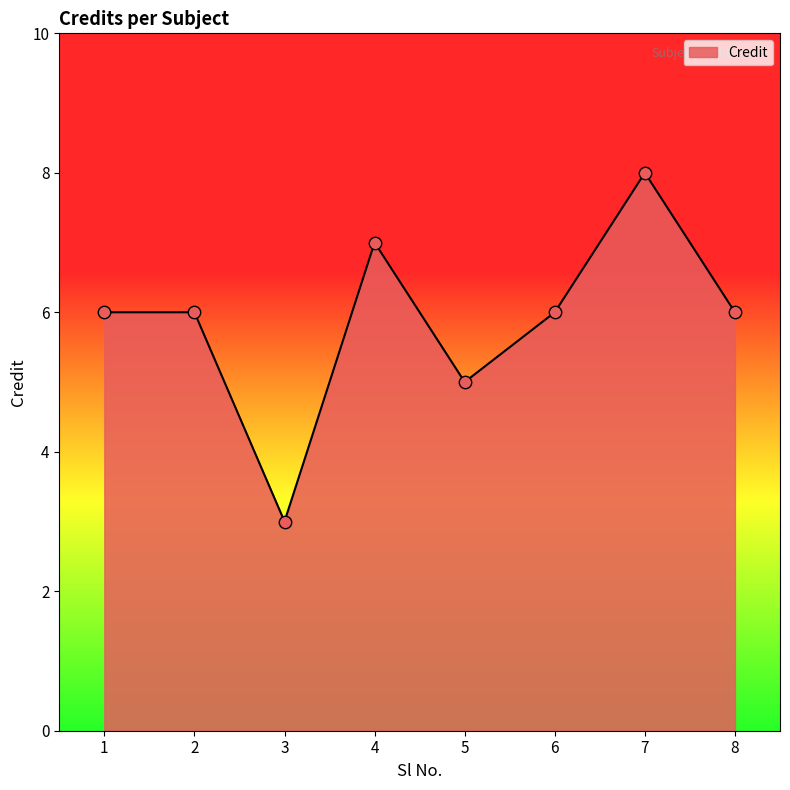

What is the change in value from 2 to 4?

+1